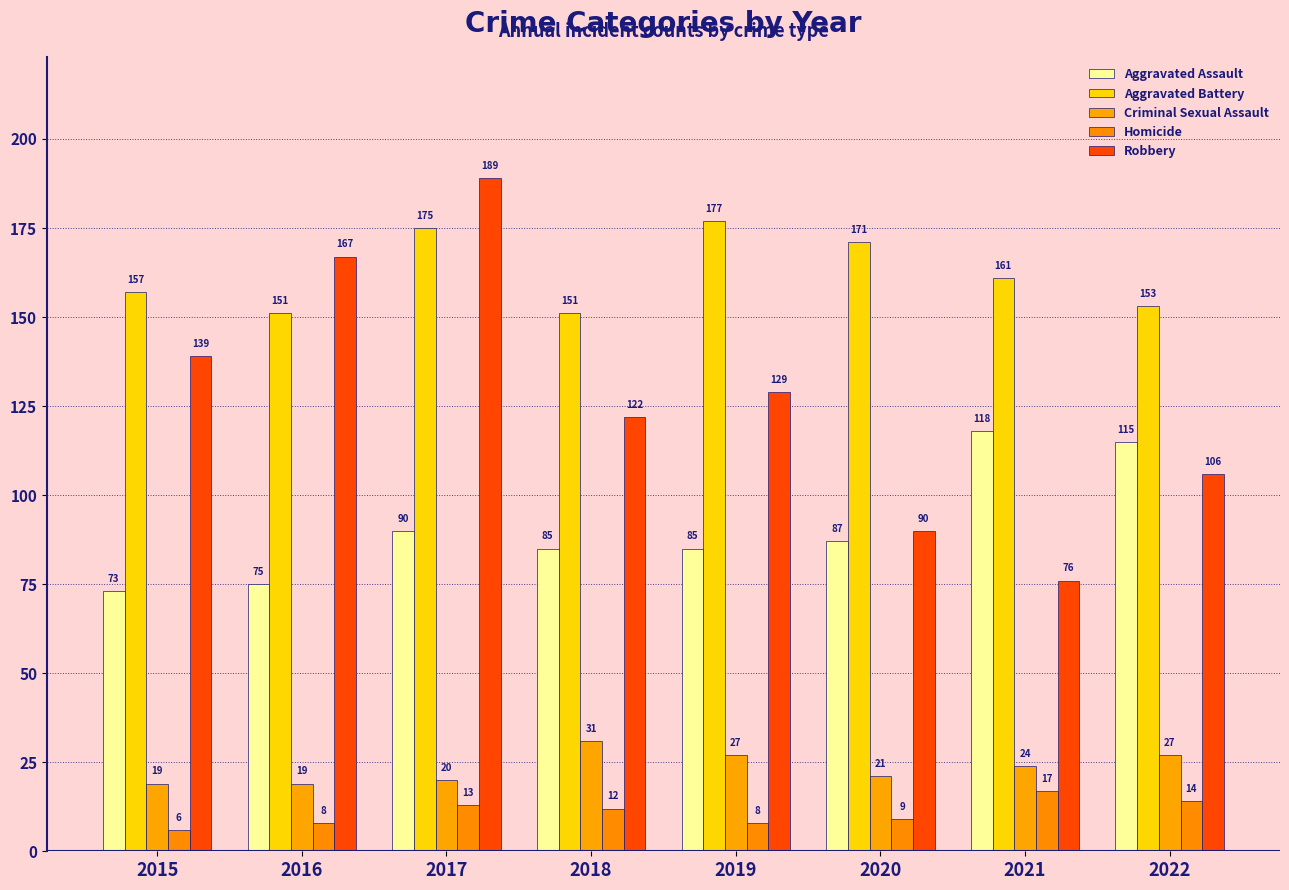

Is it true that Robbery equals 167 at 2016?

True